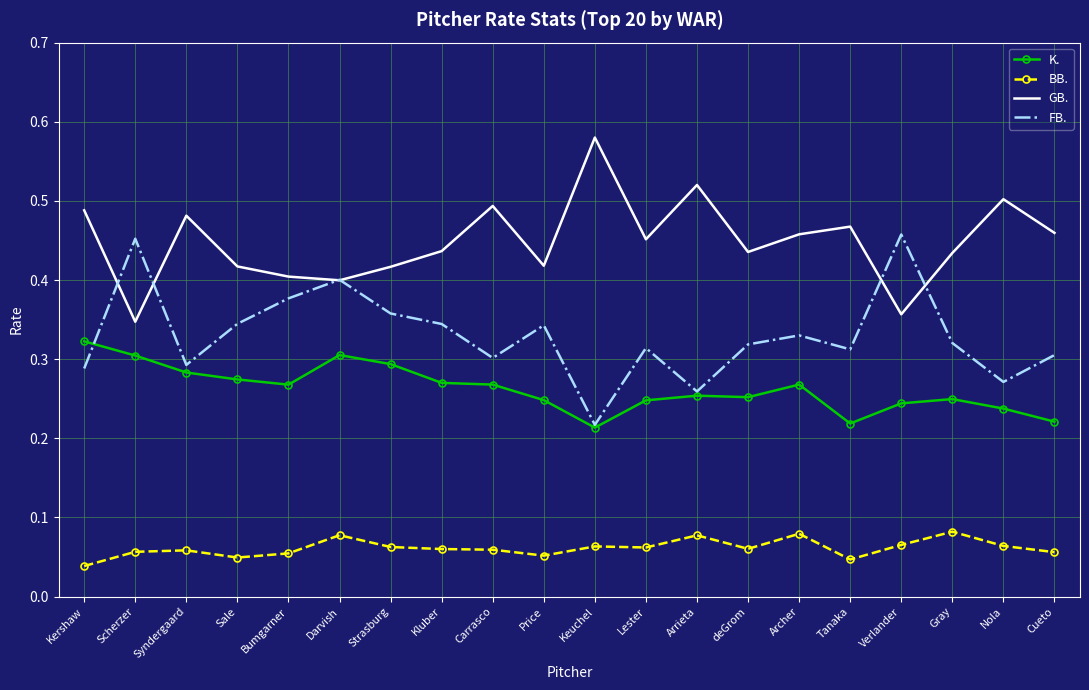

True or false: FB. has a value of 0.1 at Keuchel.

False